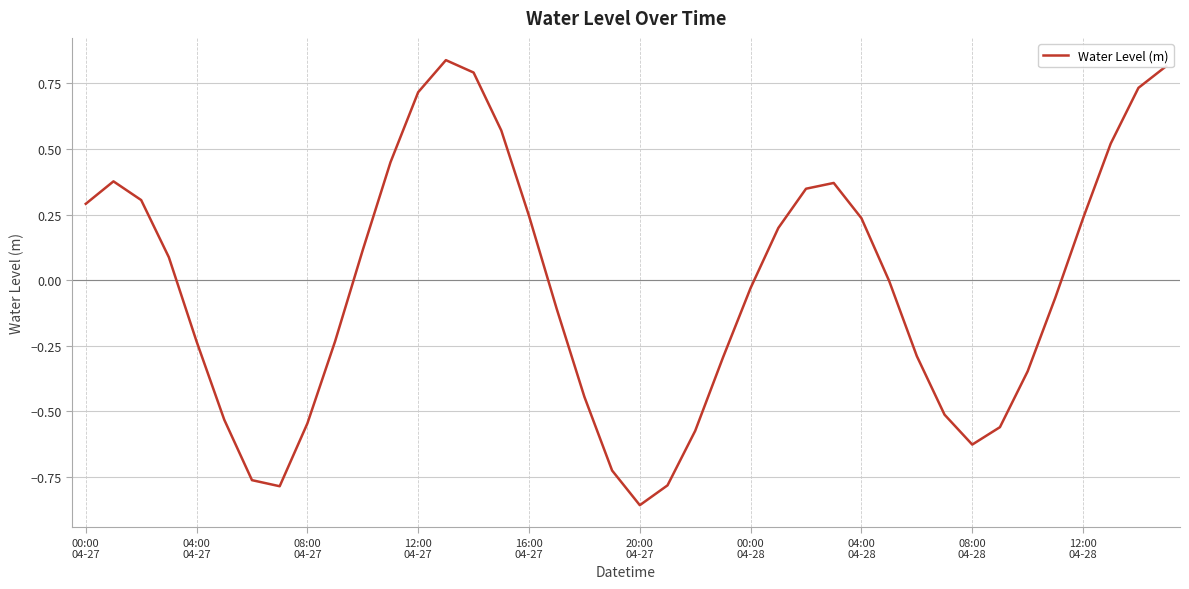

What is the difference between the maximum and minimum values?

1.7